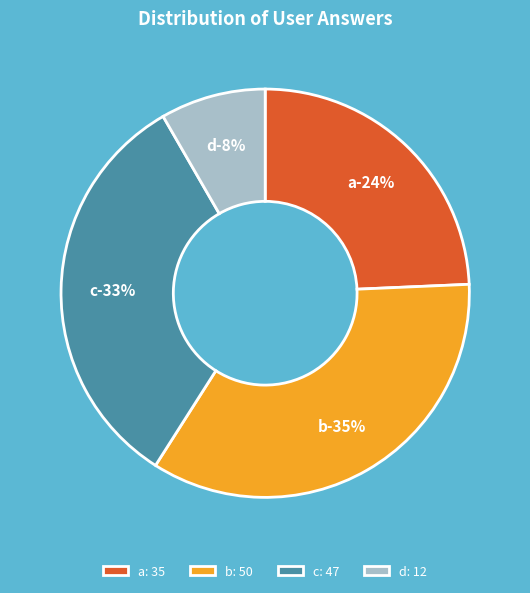

Does b represent more than half of the total?

No